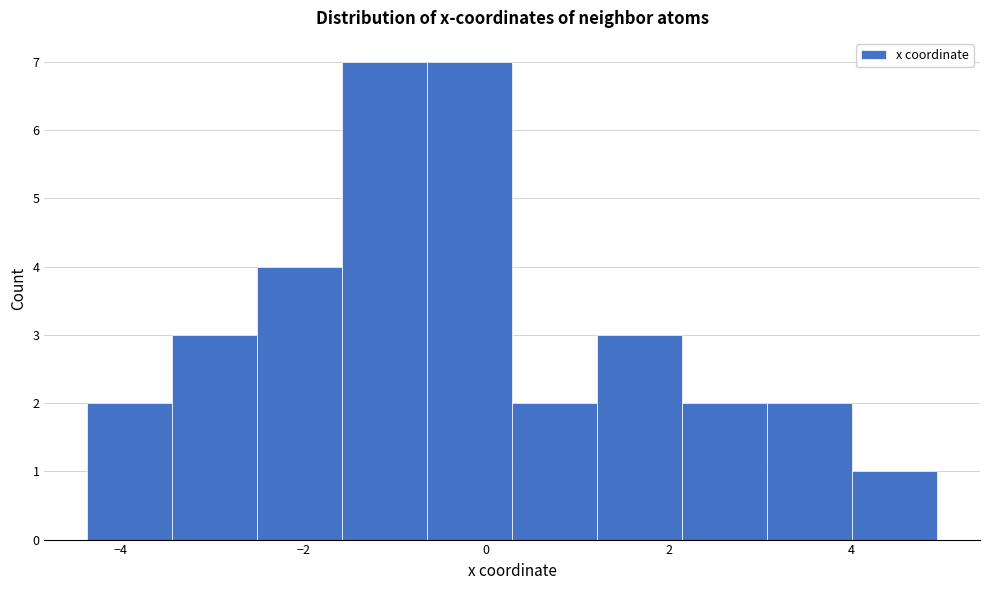

How tall is the bar that spans 1.2 to 2.2 on the x-axis? Neither the bar edges nor the heights are printed on the chart, so give them approximately, as read against the axes.

3